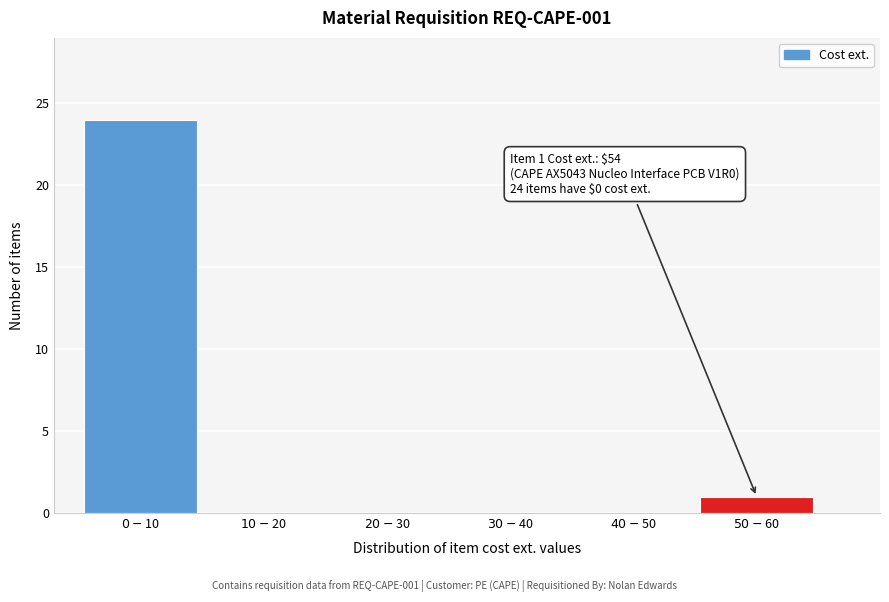

What is the maximum value shown in the chart?

24